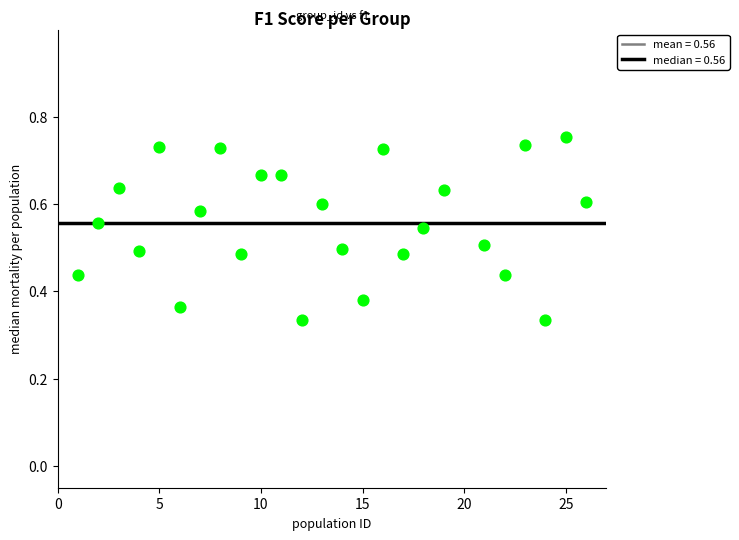

What is the range of X values (max minus min)?

25.0